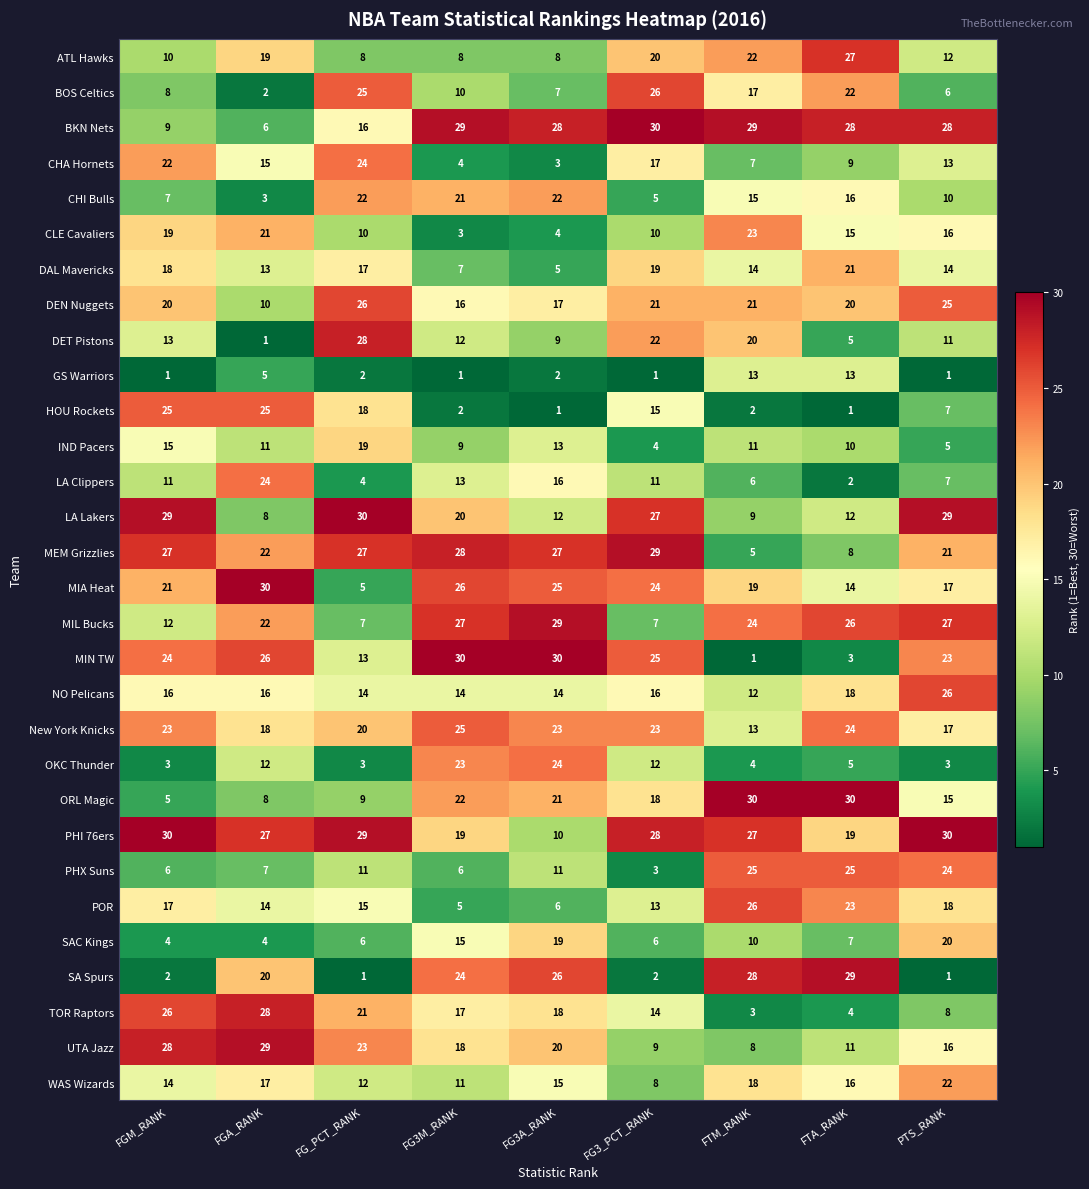

What is the difference between the highest and lowest values at FGA_RANK?

29